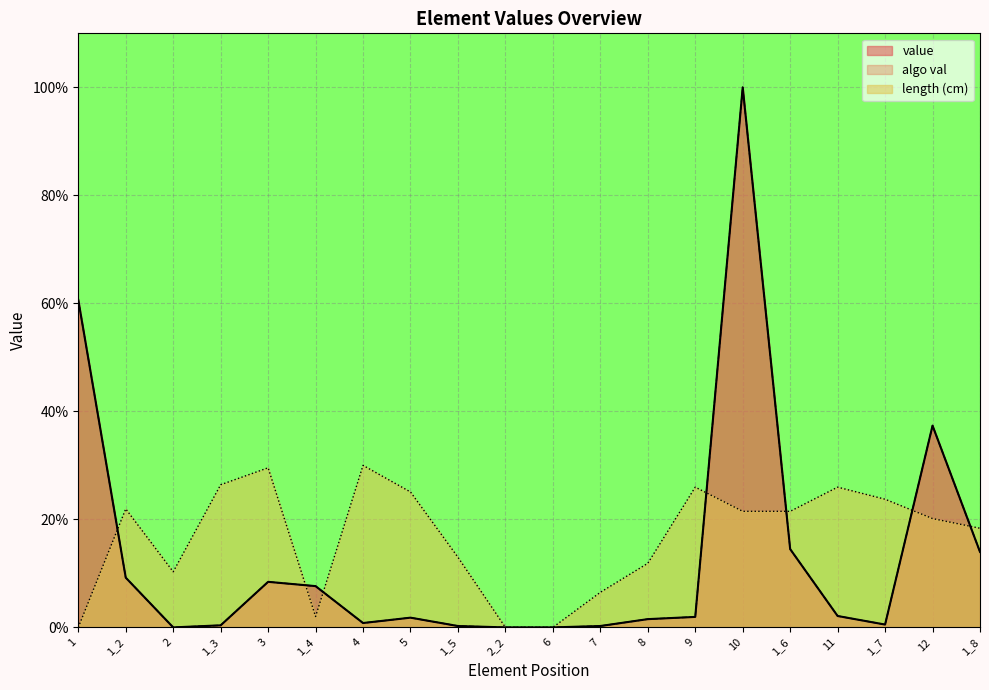

Which category has the lowest value in the length (cm) series?

1